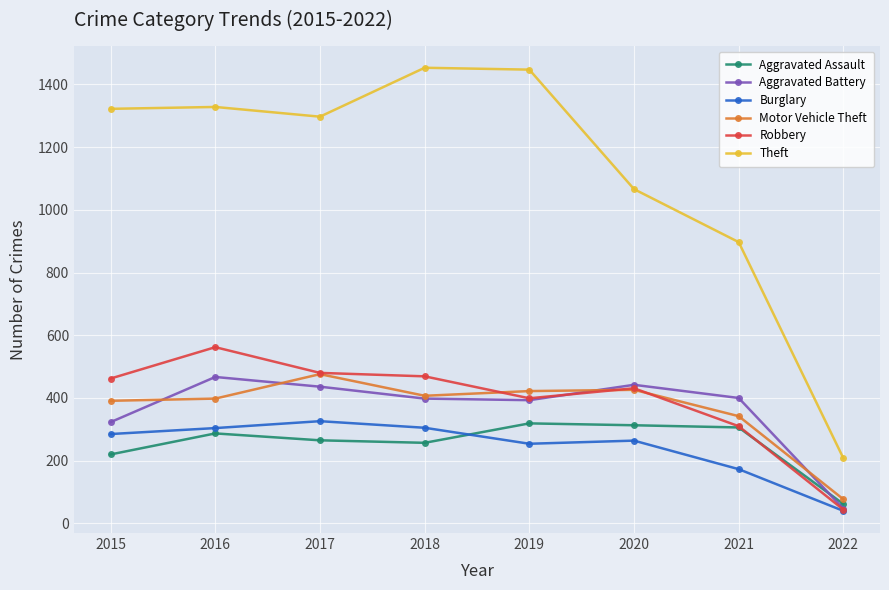

Where is Aggravated Assault nearest to the value 190?

2015